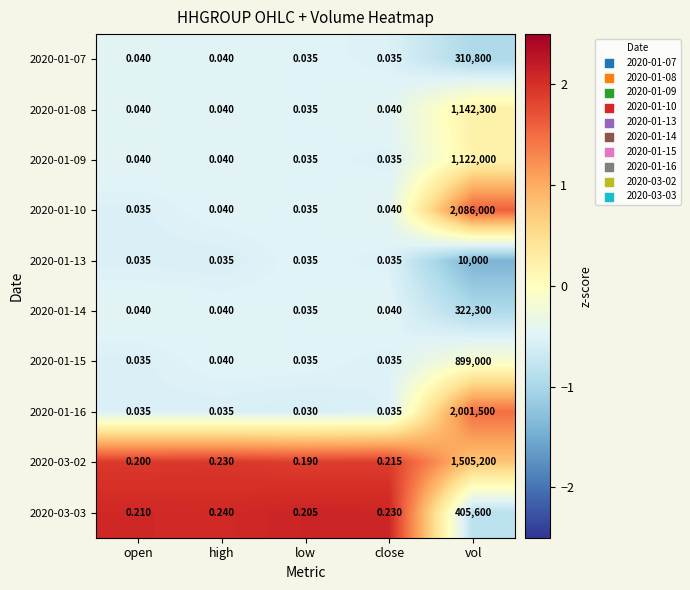

Is the value of 2020-01-13 at high greater than the value of 2020-01-15 at vol?

No